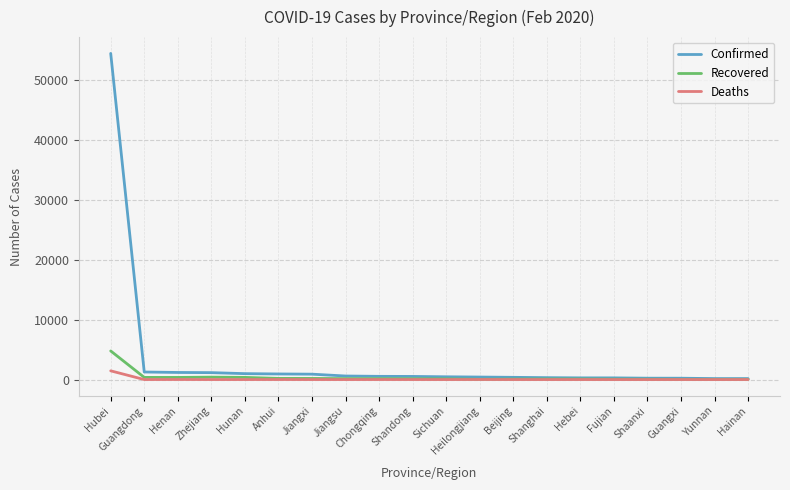

Which series has the largest total across all categories?

Confirmed